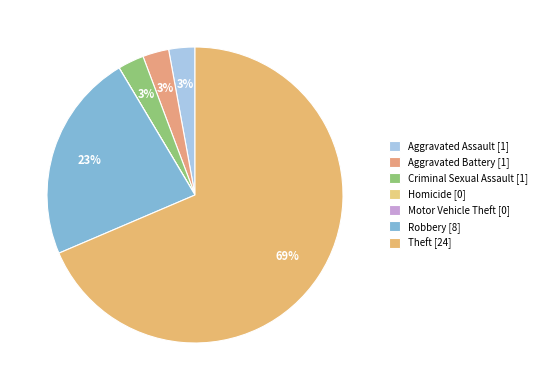

Rank the categories by value from lowest to highest.

Homicide, Motor Vehicle Theft, Aggravated Assault, Aggravated Battery, Criminal Sexual Assault, Robbery, Theft